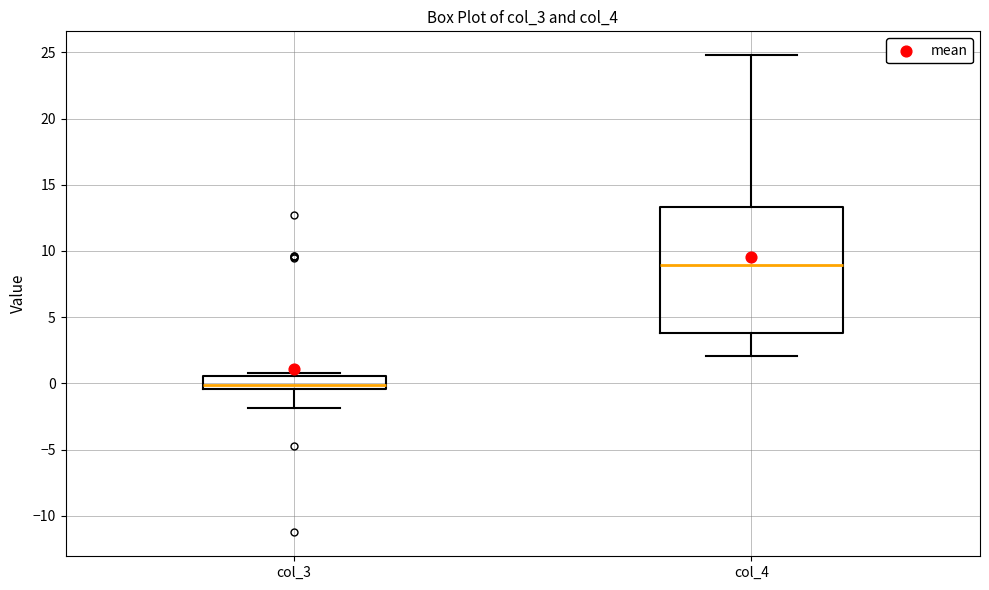

Reading left to right, read every box against the y-axis: the position of its median line, the range the box covers, and the ends of its whiskers. The values are not printed on the chart, so give them approximately, as read against the axis.

col_3: median 0.0, box -0.5 to 0.5, whiskers -2.0 to 1.0
col_4: median 9.0, box 4.0 to 13.5, whiskers 2.0 to 25.0